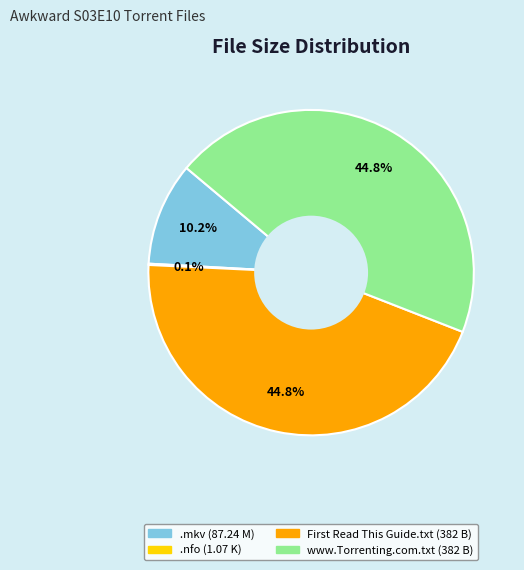

Does any single category account for the majority?

No